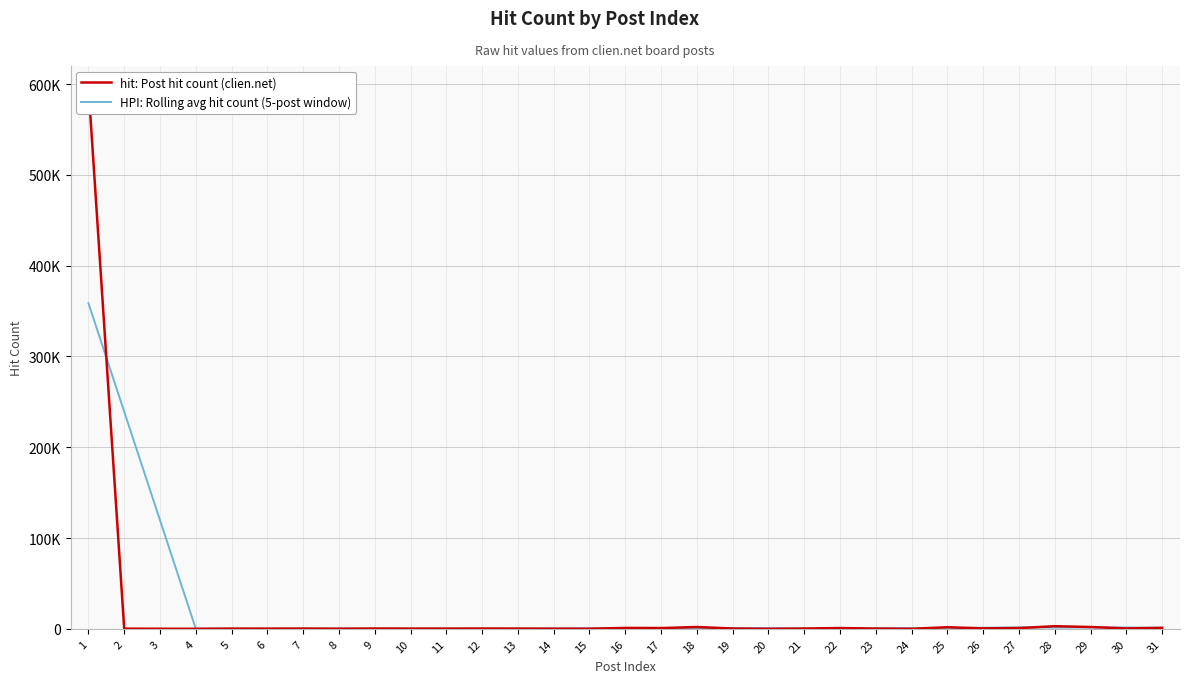

What is the difference between the maximum and minimum values in the hit: Post hit count (clien.net) series?

597885.0